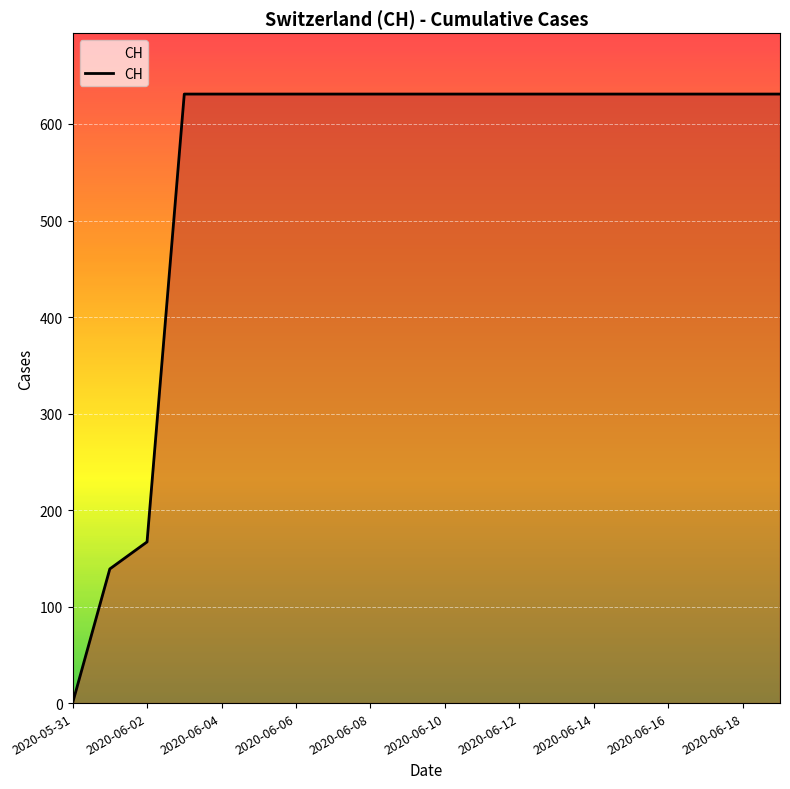

What is the greatest value displayed?

631